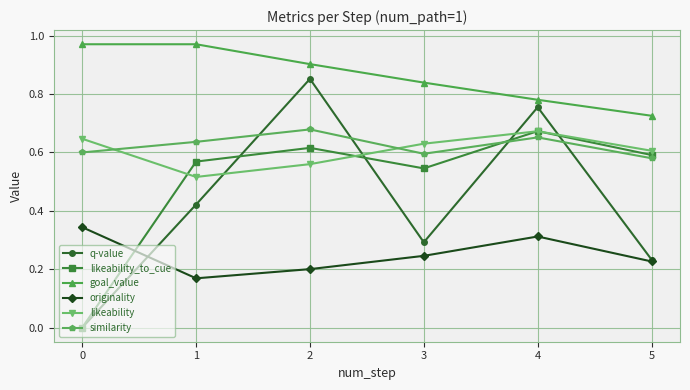

True or false: q-value has more than 1 points higher than both neighbors.

True